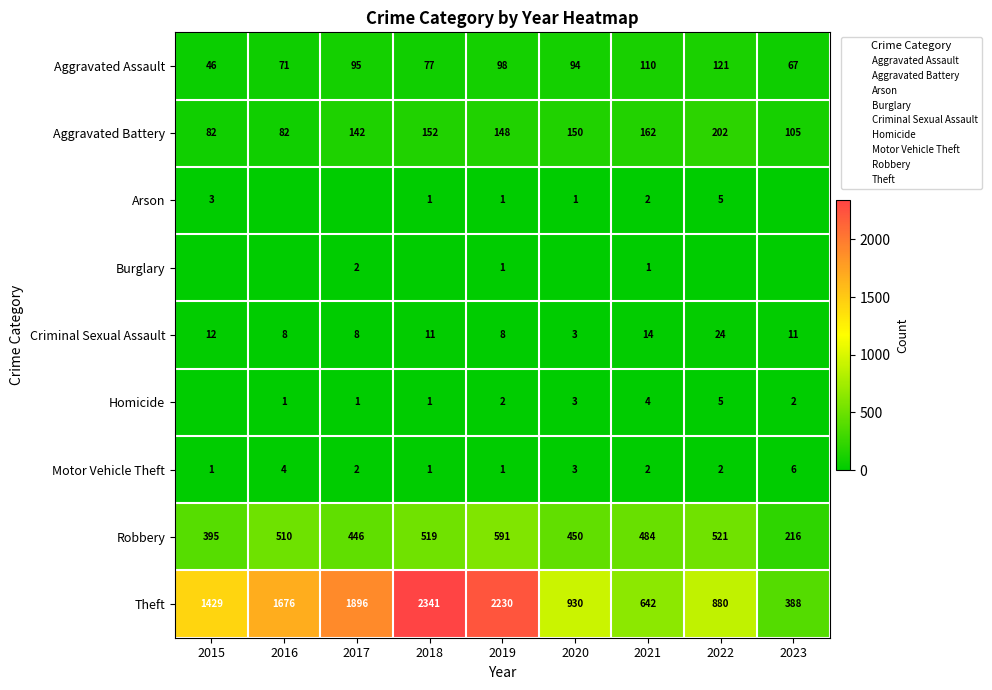

Between 2016 and 2022, which is larger?

2022